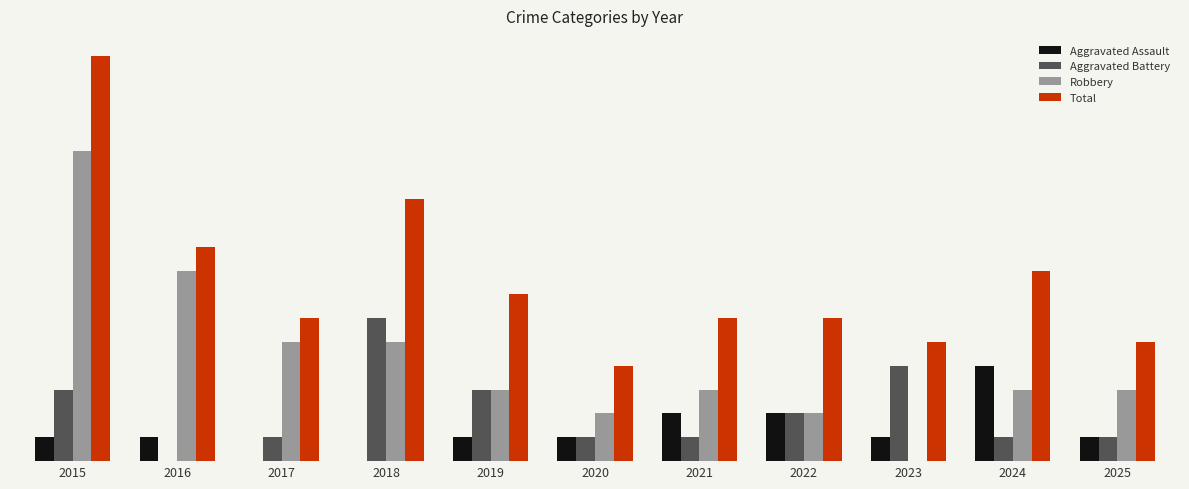

What is the difference between the second highest and second lowest values in the Total series?

6